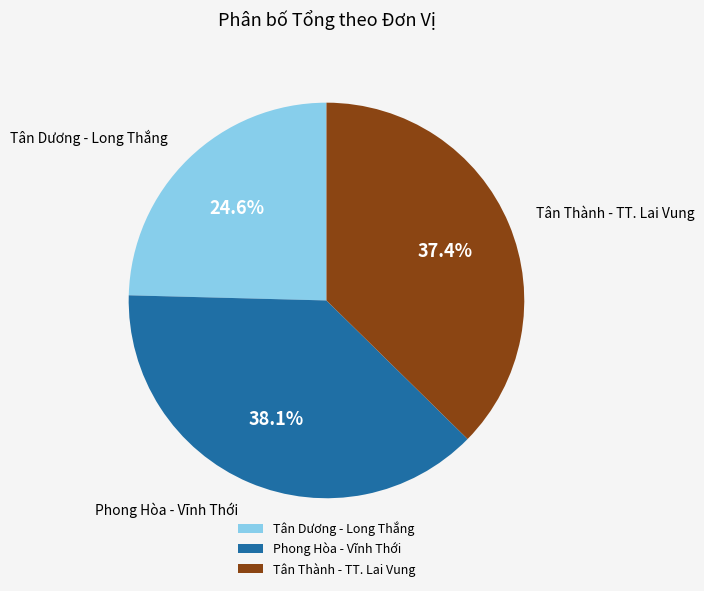

Approximately how many times larger is the value at Tân Thành - TT. Lai Vung compared to Tân Dương - Long Thắng?

1.5